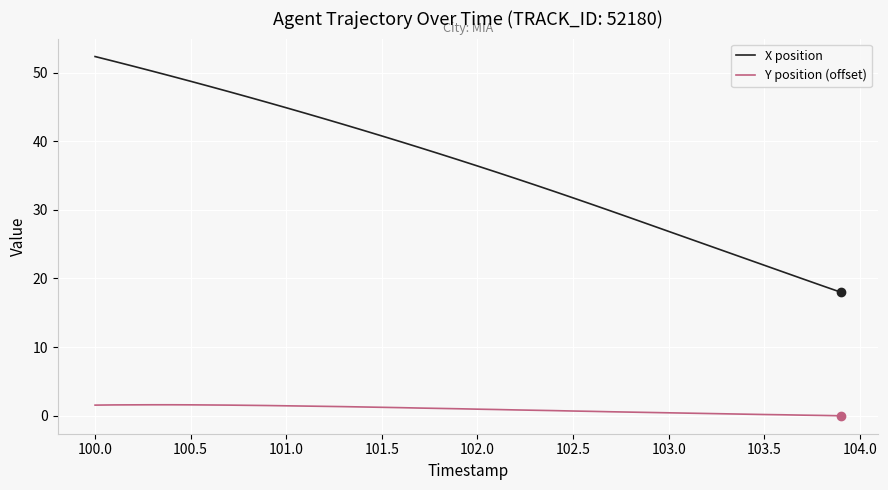

What is the highest value of the Y position (offset) series?

1.6